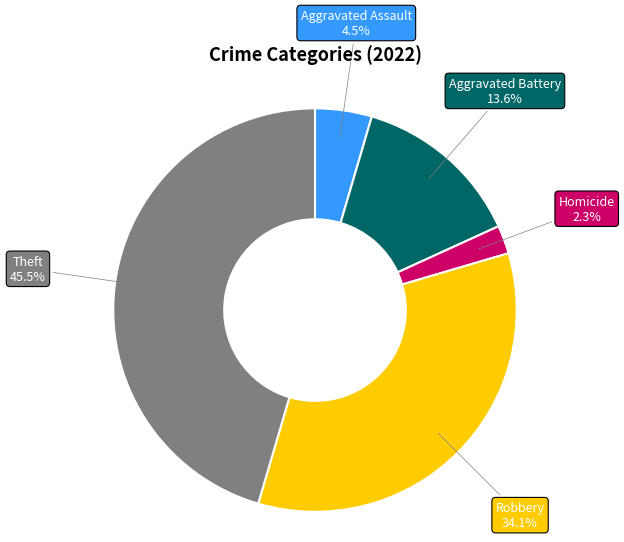

How many segments does this pie chart have?

5